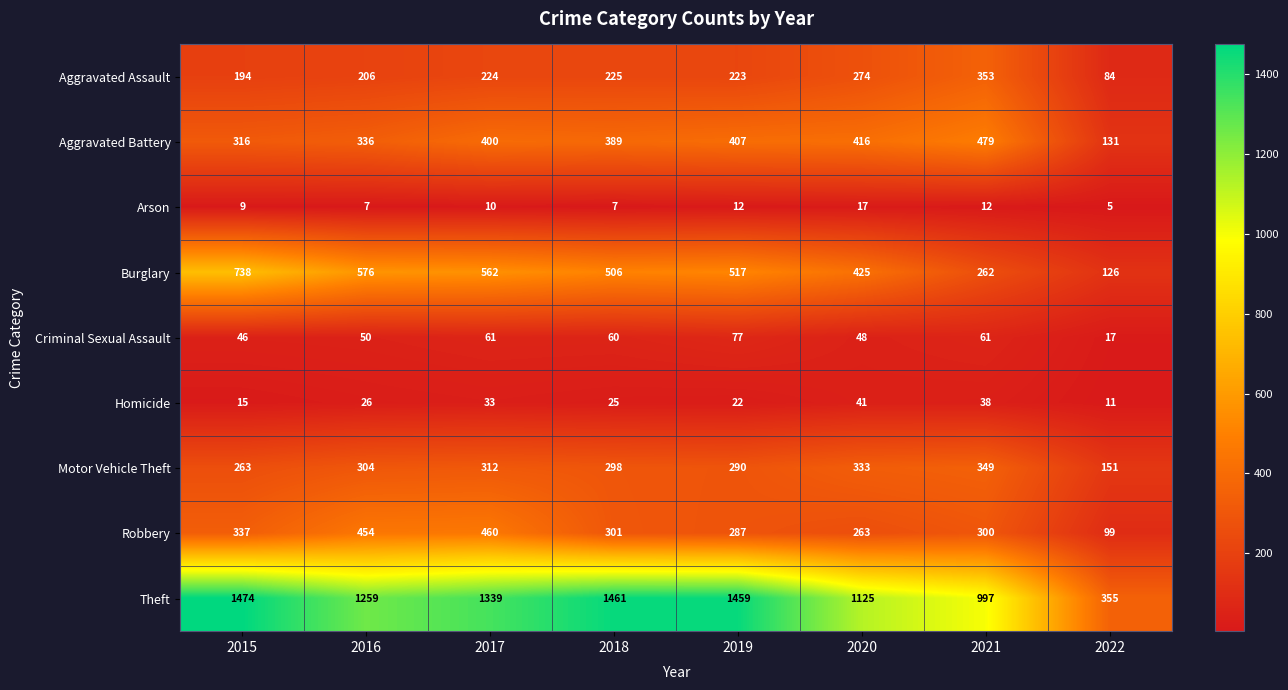

Count the number of data series in this chart.

9